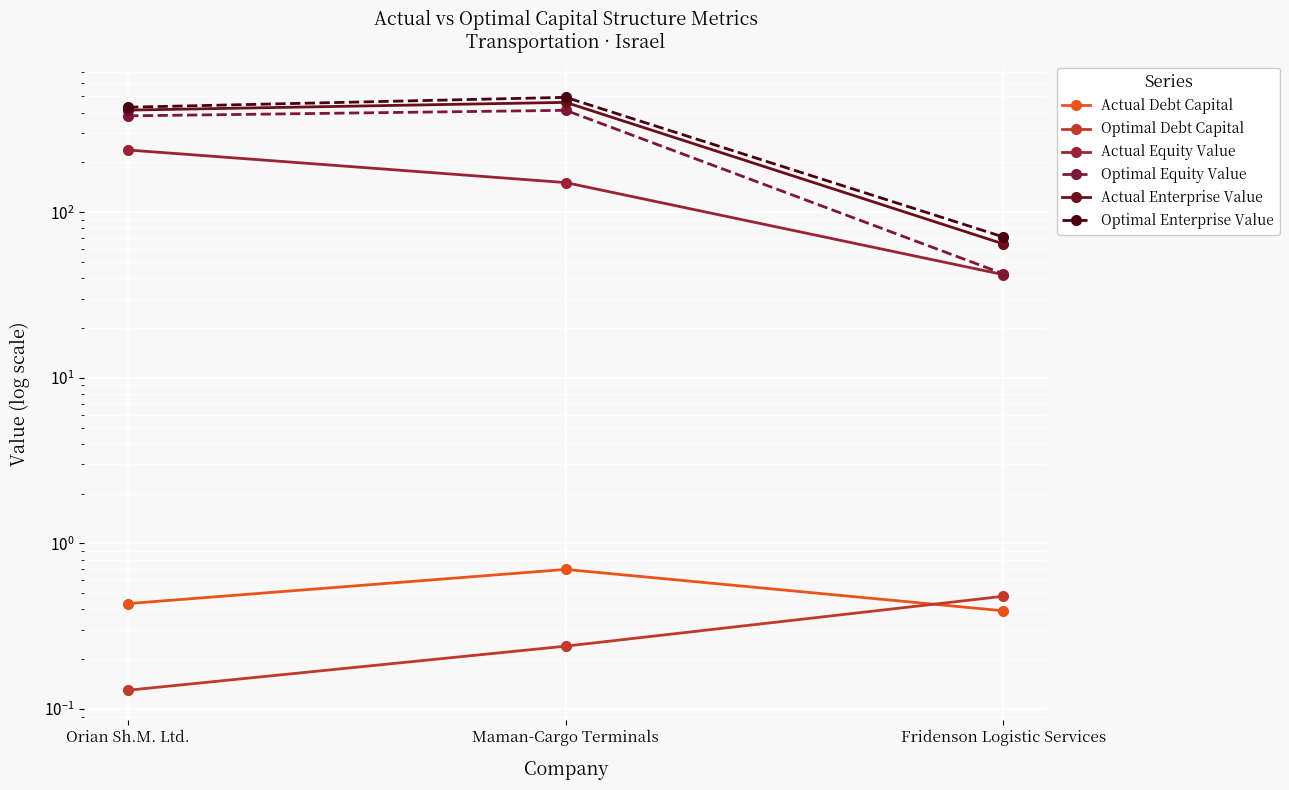

What is the average value of the Optimal Enterprise Value series?

331.9